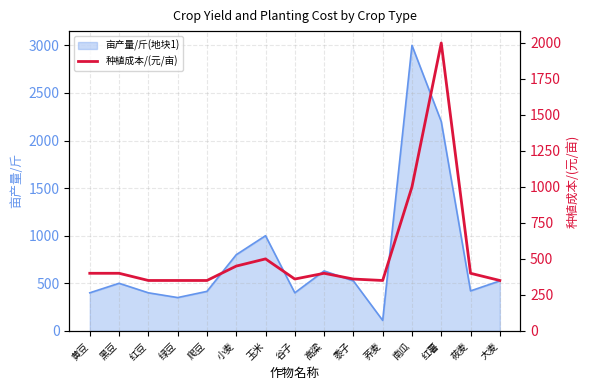

The chart shows a value of 184 at 荞麦. True or false?

False